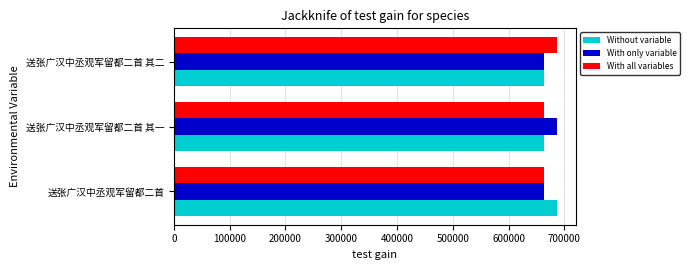

At which label does With only variable reach its peak?

送张广汉中丞观军留都二首 其一